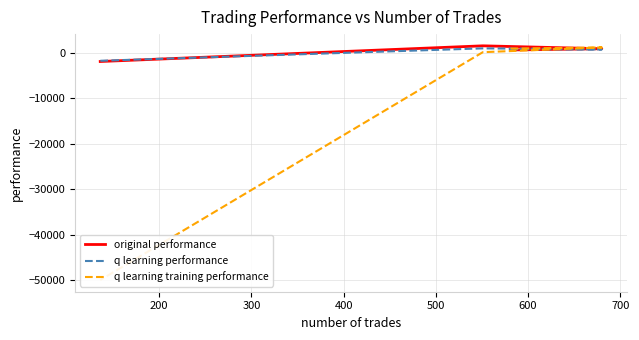

The value of q learning training performance at 300 is 219.2. True or false?

False